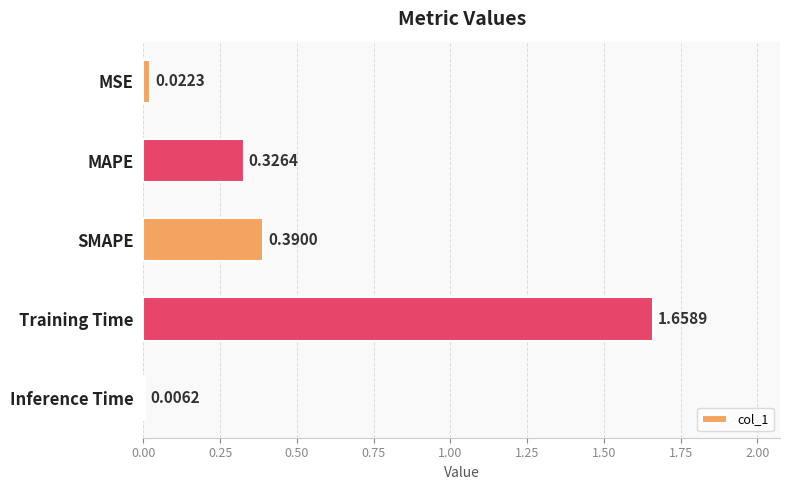

Where is the data nearest to the value 0?

Inference Time